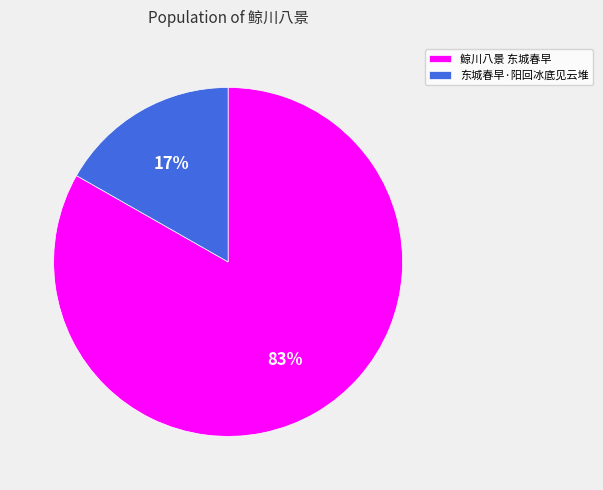

To the nearest percent, what percentage of the pie is 东城春早·阳回冰底见云堆?

17%